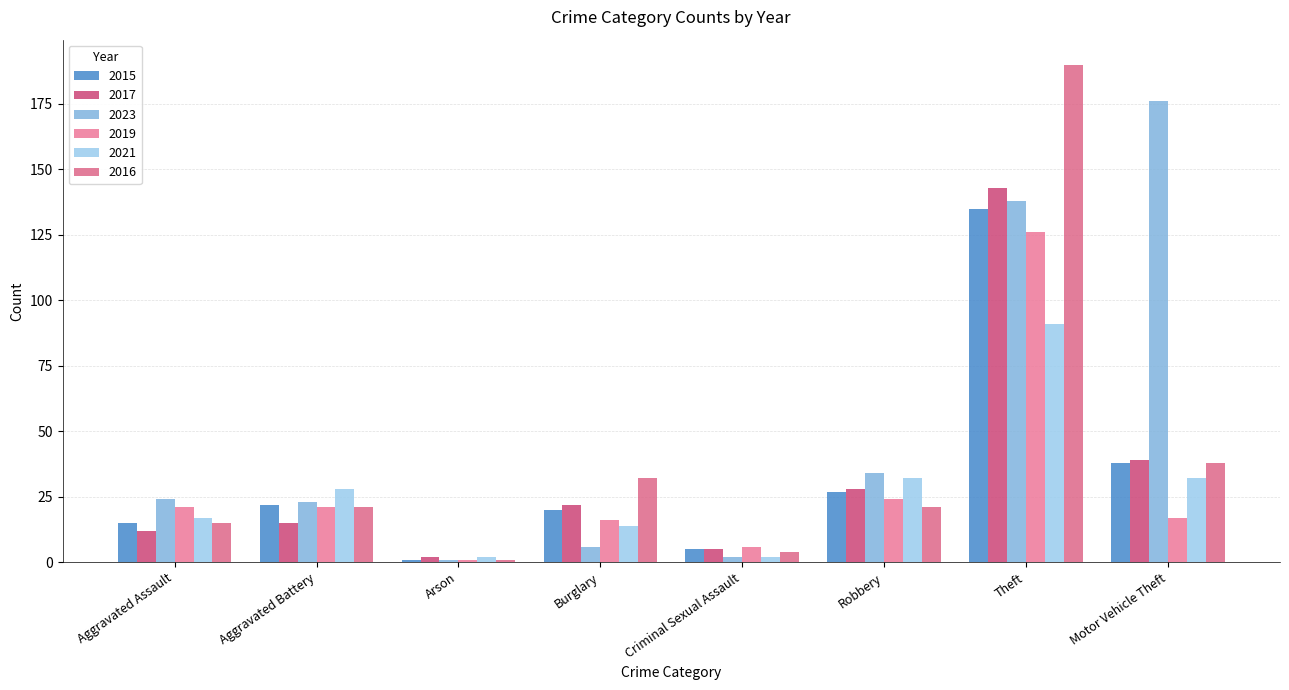

At which label is 2017 closest to 72?

Motor Vehicle Theft